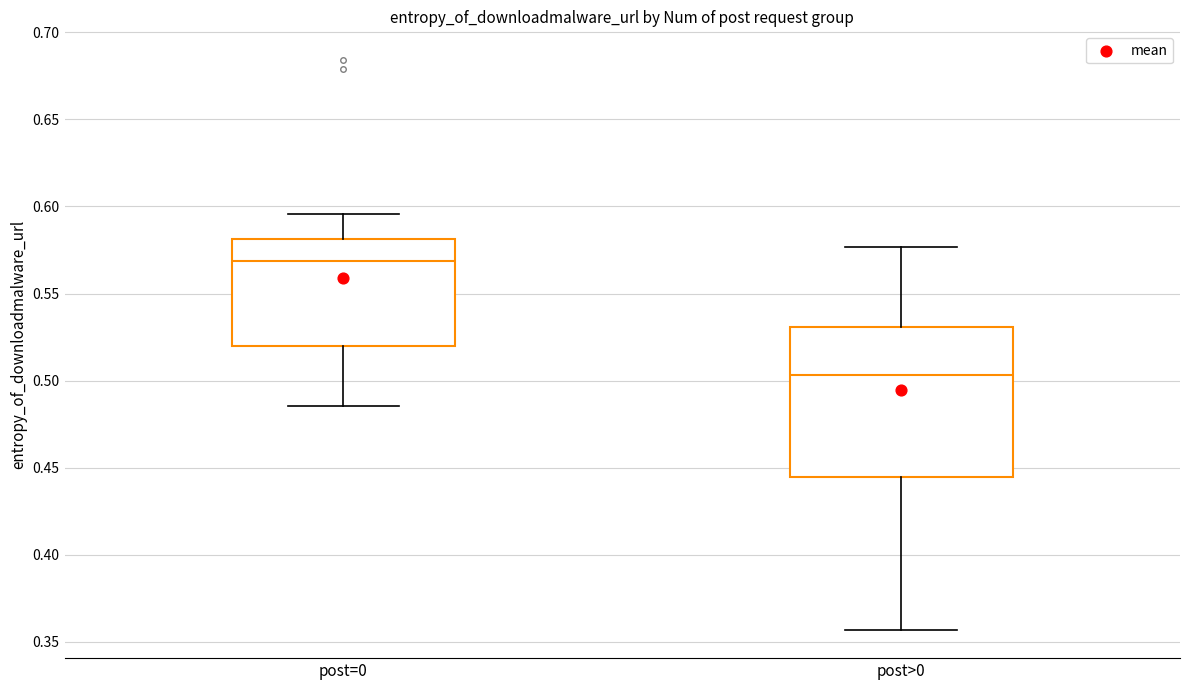

Reading left to right, read every box against the y-axis: the position of its median line, the range the box covers, and the ends of its whiskers. The values are not printed on the chart, so give them approximately, as read against the axis.

post=0: median 0.570, box 0.520 to 0.580, whiskers 0.485 to 0.595
post>0: median 0.505, box 0.445 to 0.530, whiskers 0.355 to 0.575